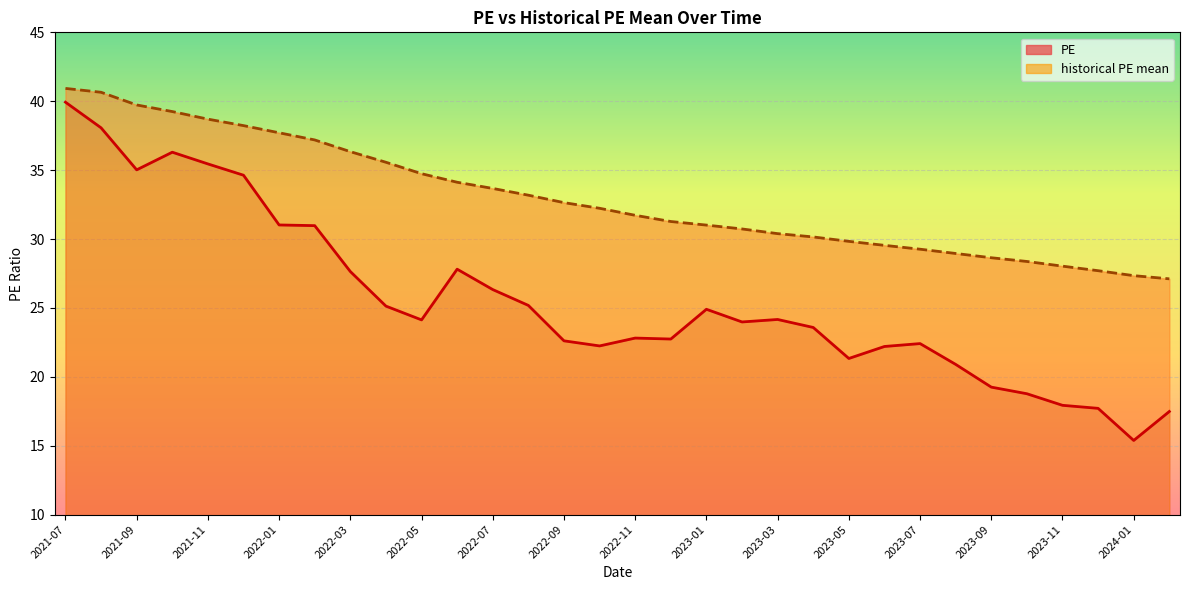

Where is historical PE mean nearest to the value 34?

2022-06